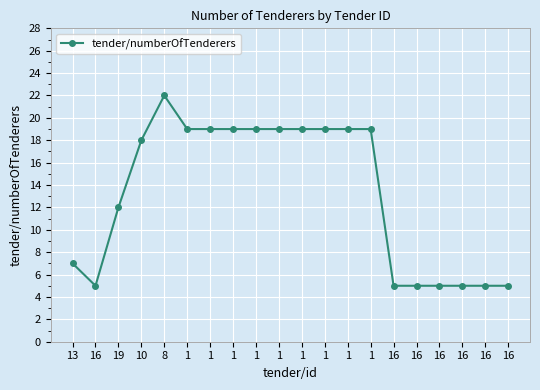

What is the change in value from 13 to 8?

+15